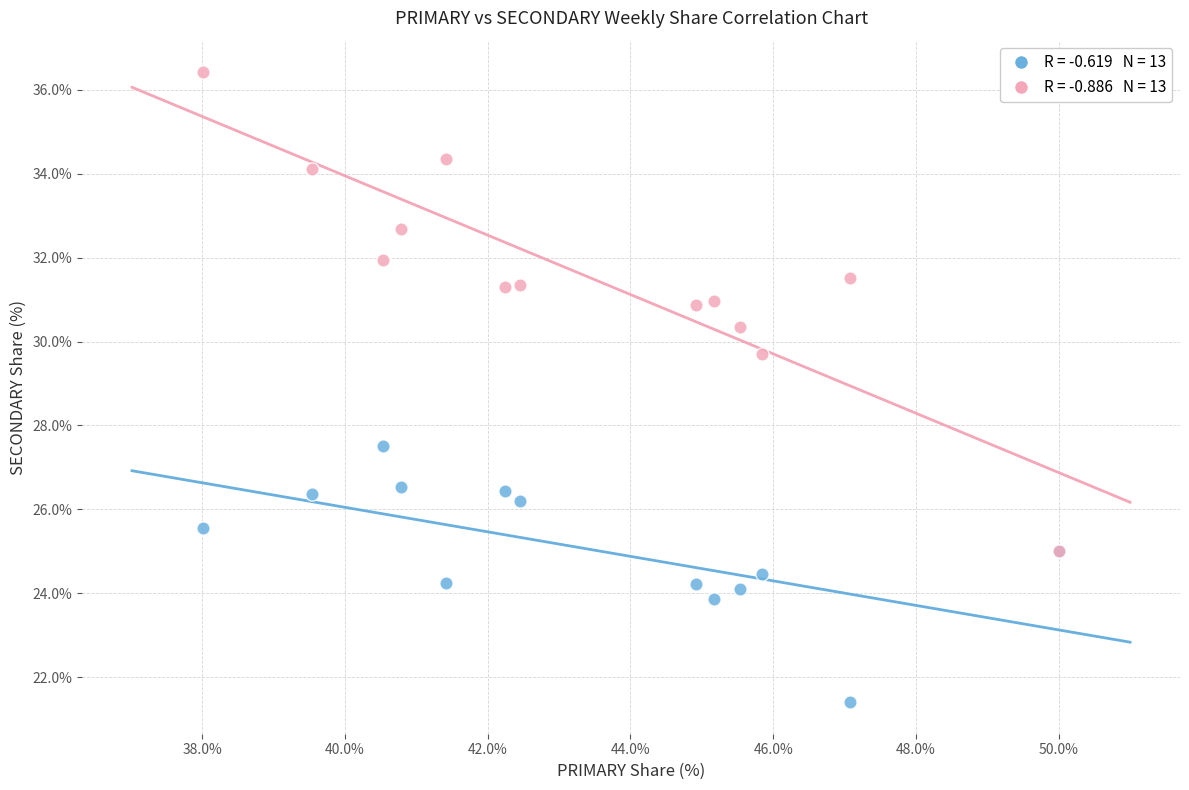

Across all series, what Y value is closest to 28?

27.5